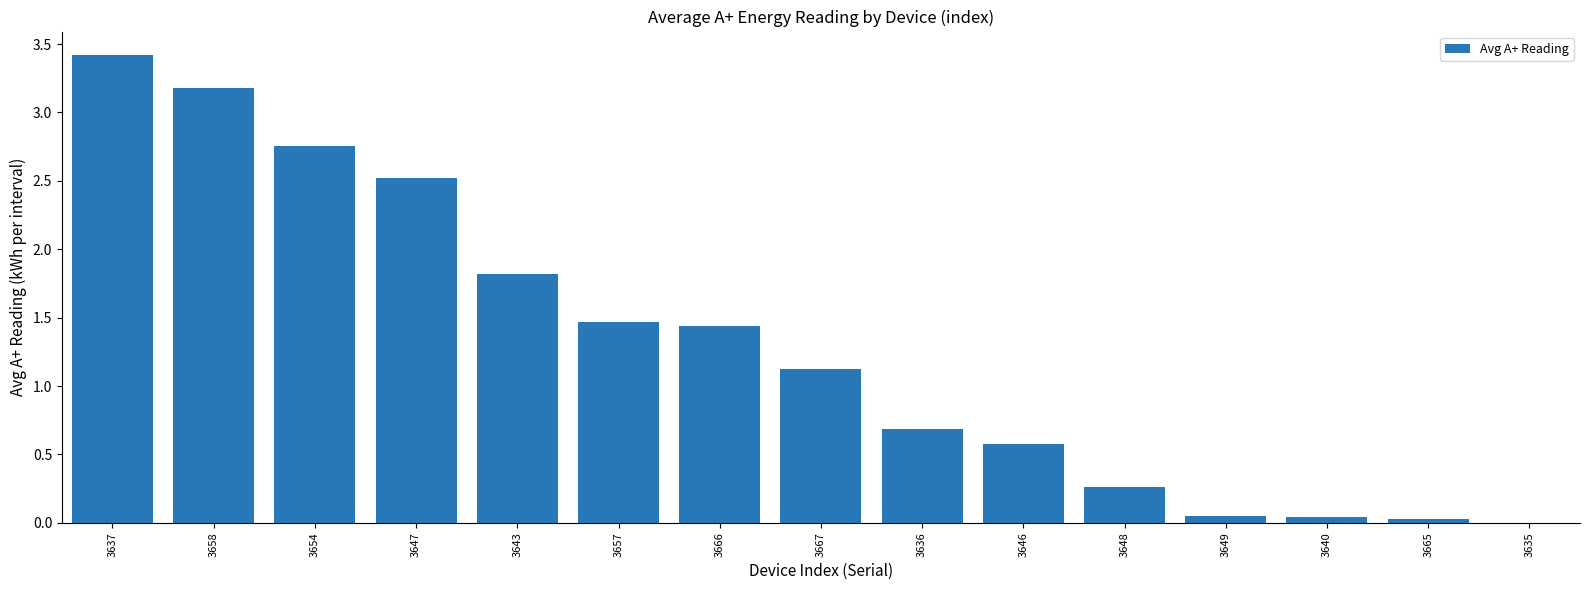

What is the greatest value displayed?

3.4